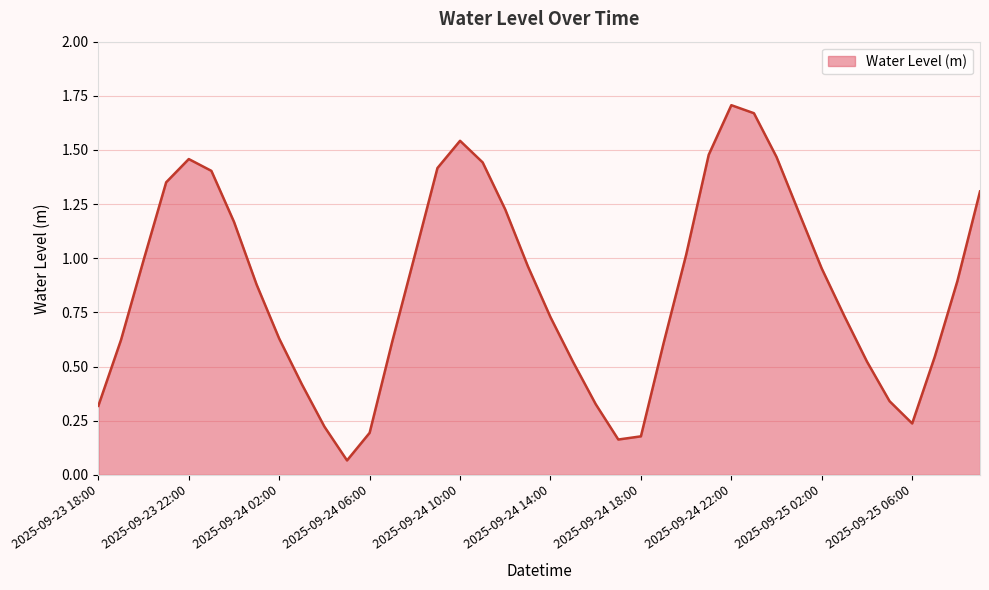

What is the difference between the second highest and minimum values?

1.6